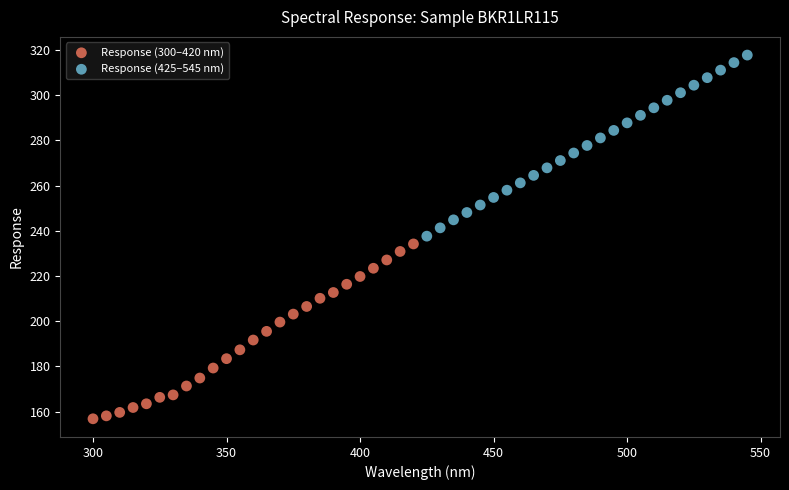

Which series contains the highest Y value?

Response (425–545 nm)